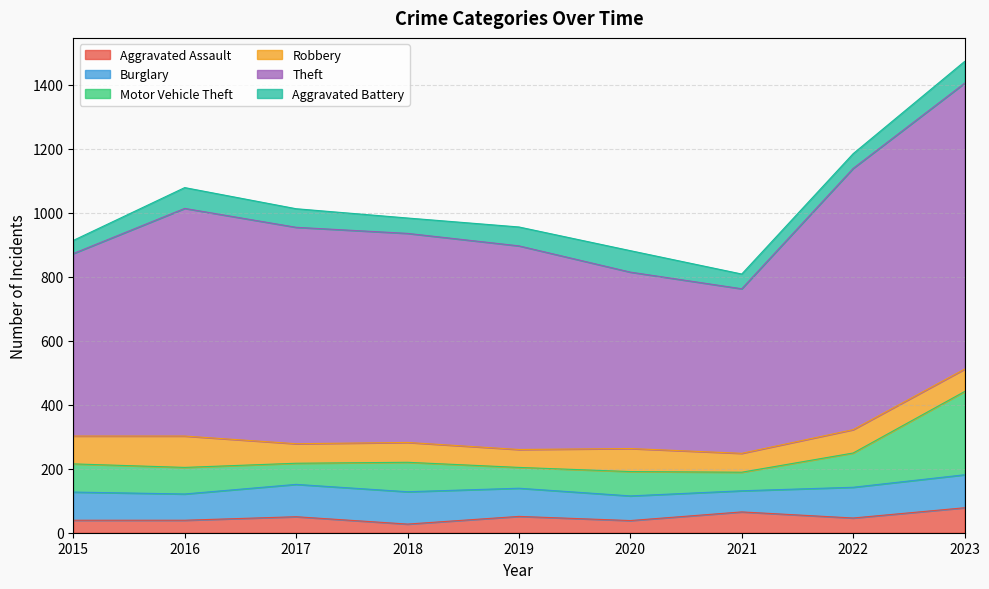

Is it true that Aggravated Battery equals 41 at 2015?

True